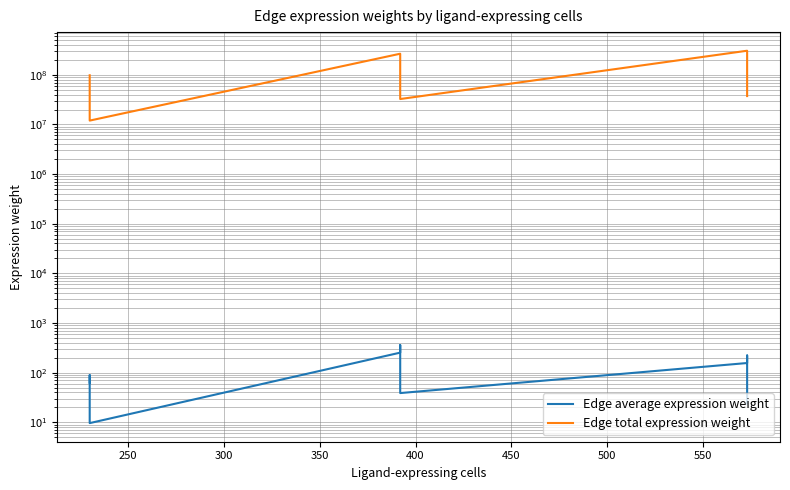

The value of Edge average expression weight at 550 is 315.6. True or false?

False